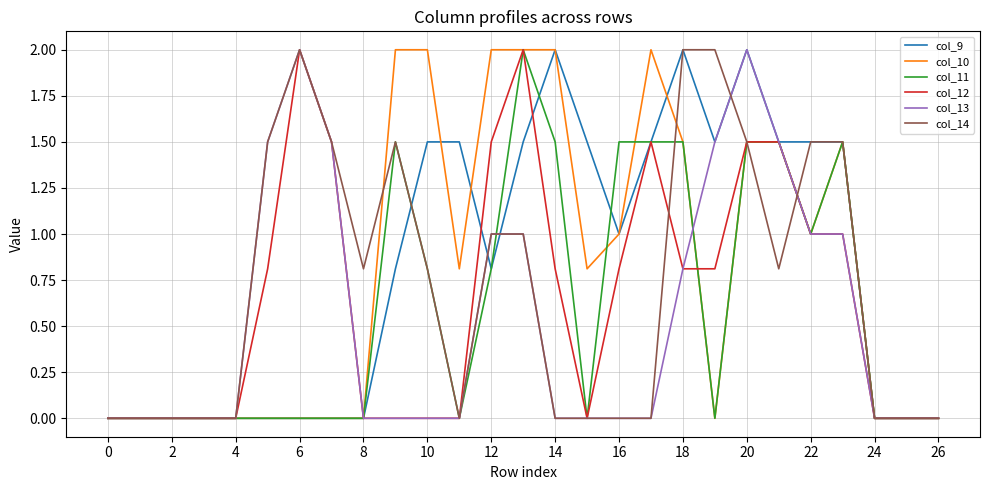

Where is col_11 nearest to the value 1?

22